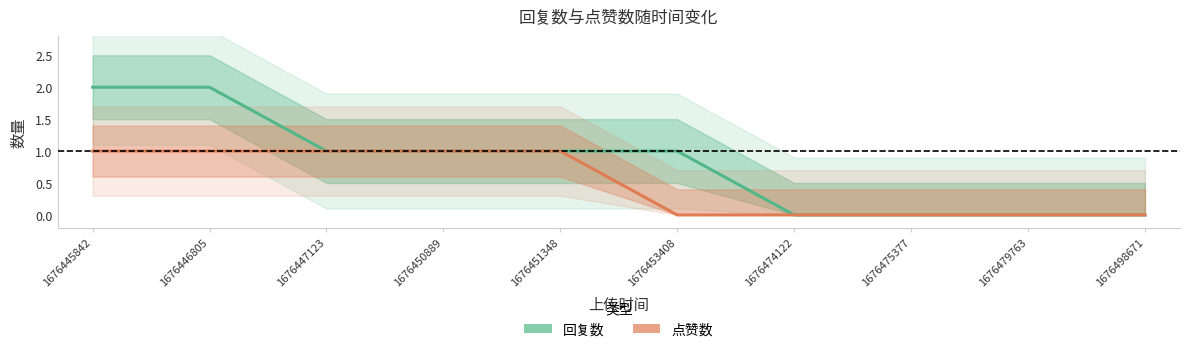

How many lines are shown in the chart?

2